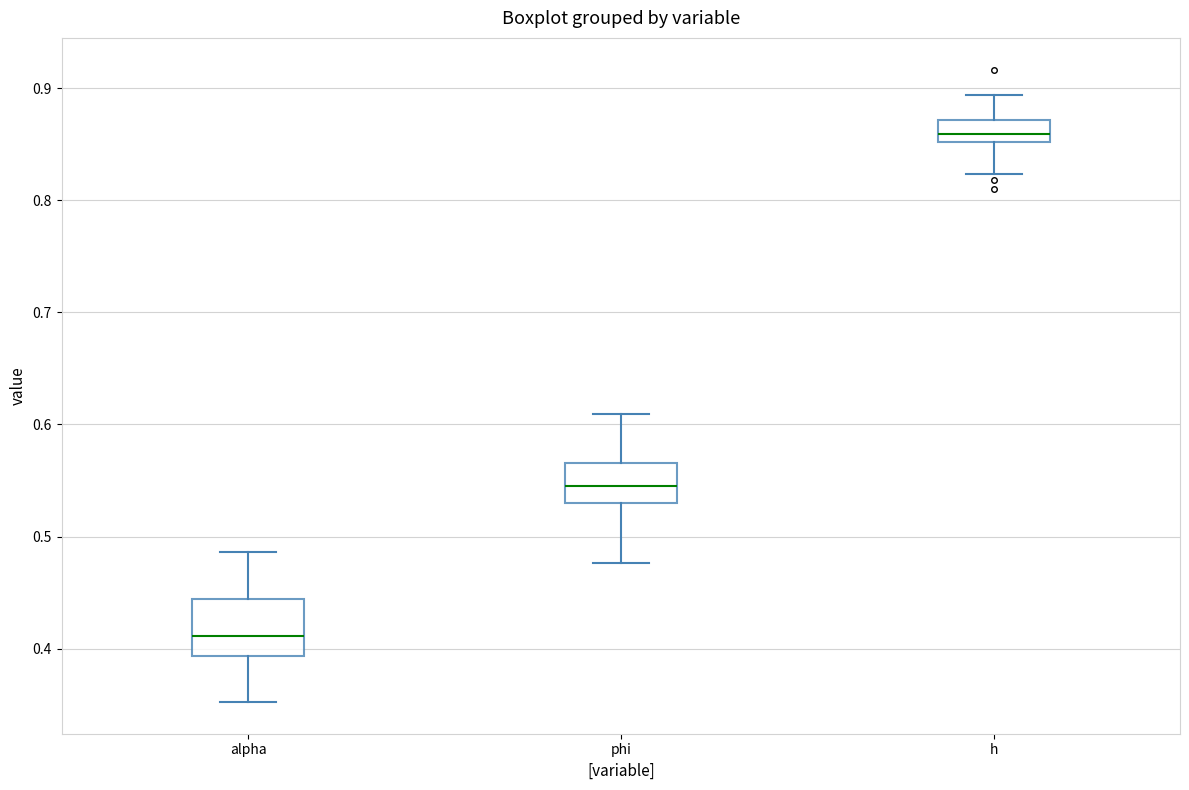

Reading left to right, transcribe this box plot: for each box, give where its median line is, the range the box spans, and where its two whiskers end, as read against the y-axis. The values are not printed on the chart, so give them approximately, as read against the axis.

alpha: median 0.41, box 0.39 to 0.44, whiskers 0.35 to 0.49
phi: median 0.55, box 0.53 to 0.57, whiskers 0.48 to 0.61
h: median 0.86, box 0.85 to 0.87, whiskers 0.82 to 0.89